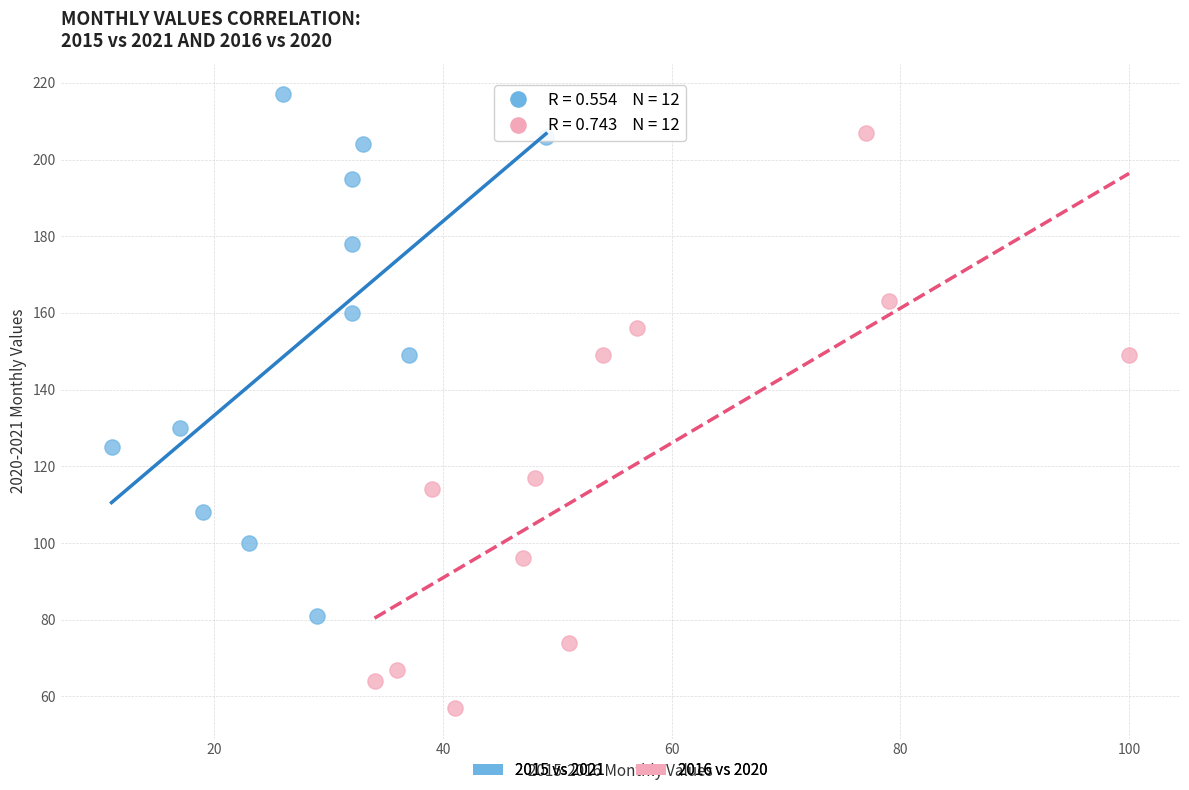

Which series reaches the maximum Y coordinate?

2015 vs 2021